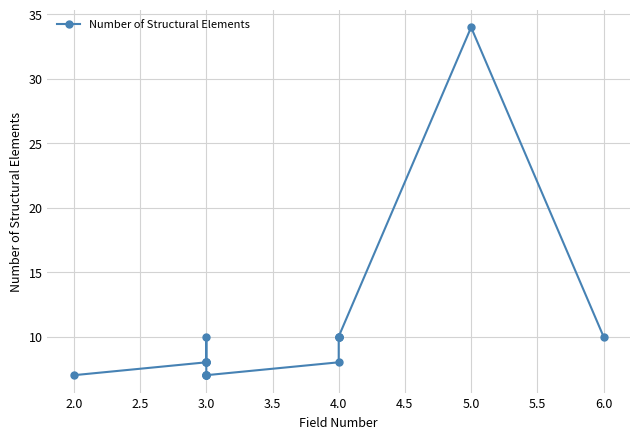

What is the change in value from 5.0 to 6.0?

-24